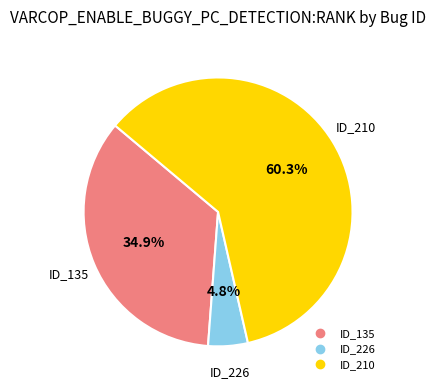

Does any single category account for the majority?

Yes